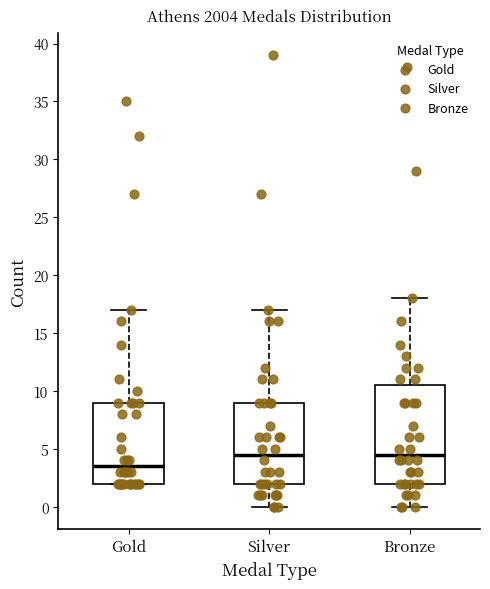

Reading left to right, read every box against the y-axis: the position of its median line, the range the box covers, and the ends of its whiskers. The values are not printed on the chart, so give them approximately, as read against the axis.

Gold: median 3.5, box 2.0 to 9.0, whiskers 2.0 to 17.0
Silver: median 4.5, box 2.0 to 9.0, whiskers 0.0 to 17.0
Bronze: median 4.5, box 2.0 to 10.5, whiskers 0.0 to 18.0